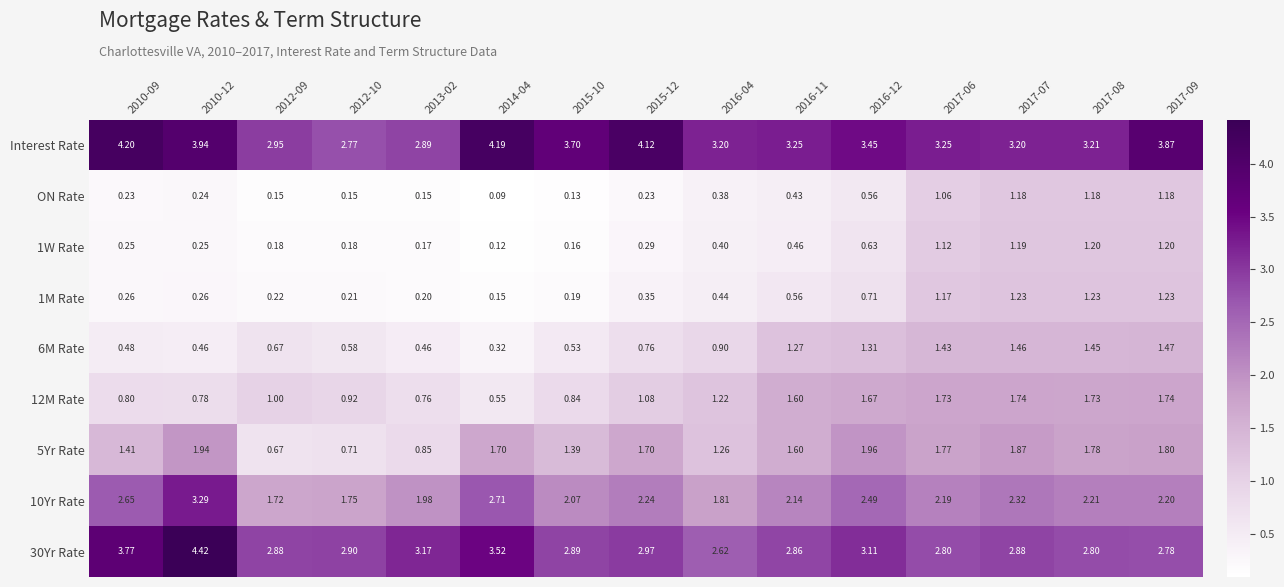

Is the value of 5Yr Rate at 2012-10 greater than the value of 1M Rate at 2017-08?

No